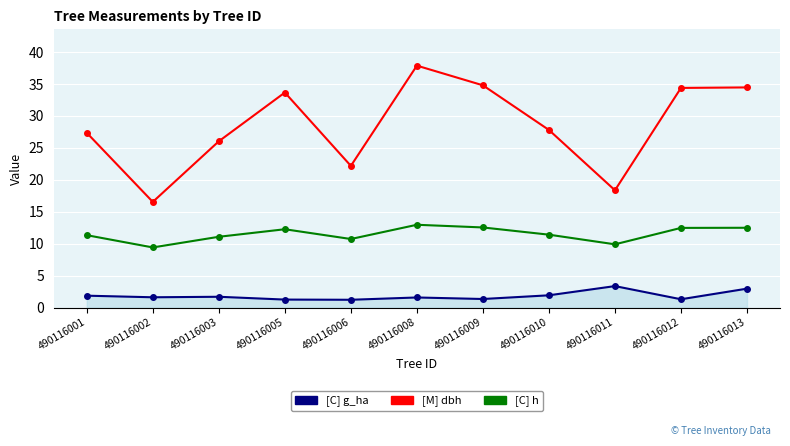

What is the spread (max minus min) of values at 490116002?

14.9